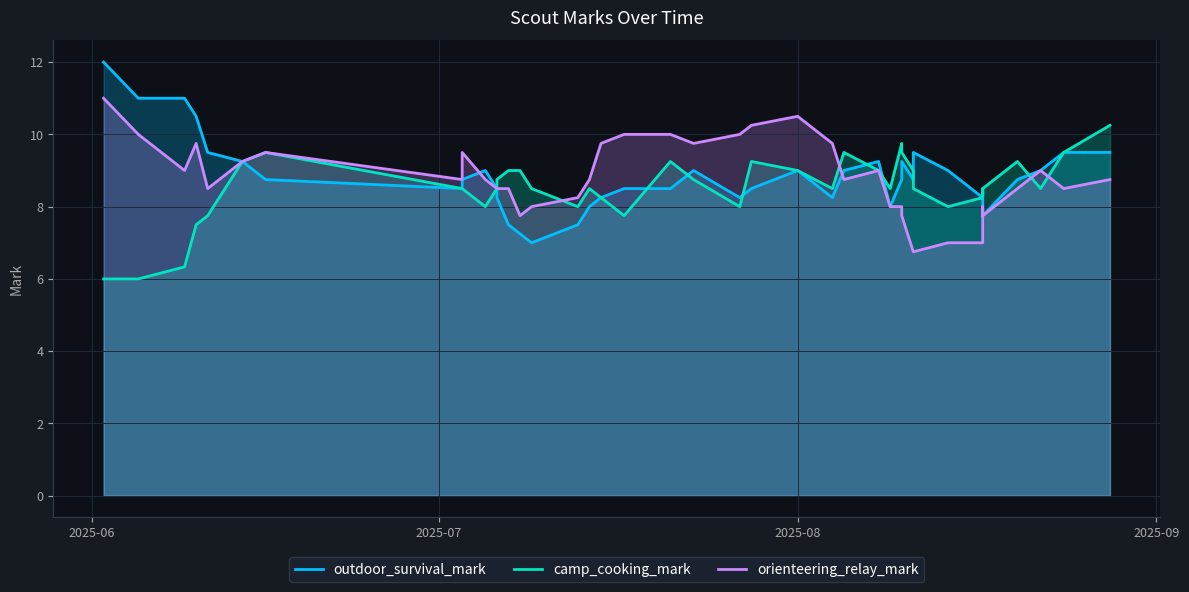

Is it true that camp_cooking_mark equals 11.5 at 35?

False